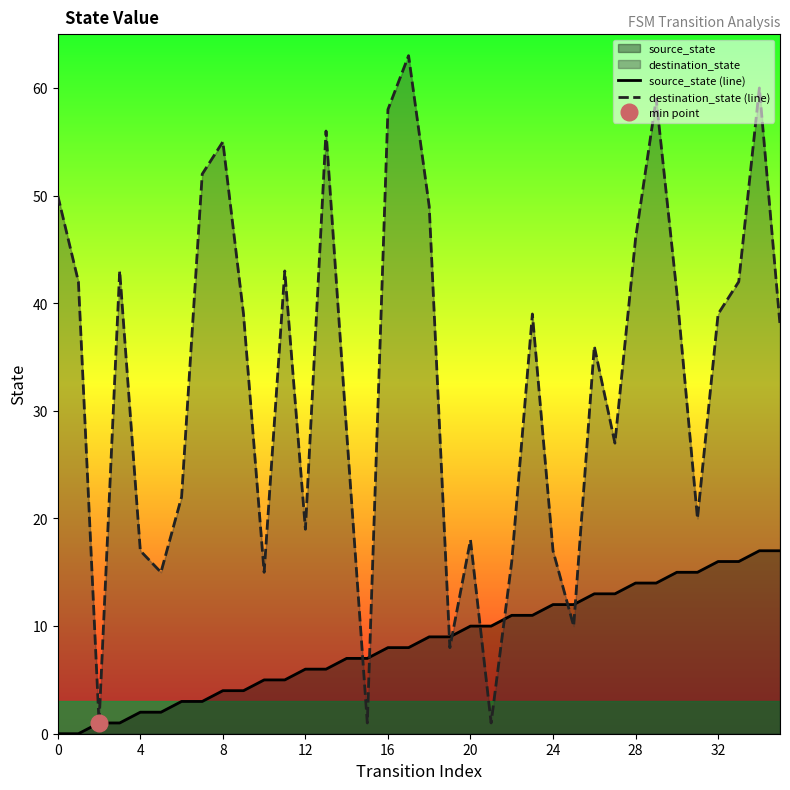

What is the highest value of the destination_state (line) series?

63